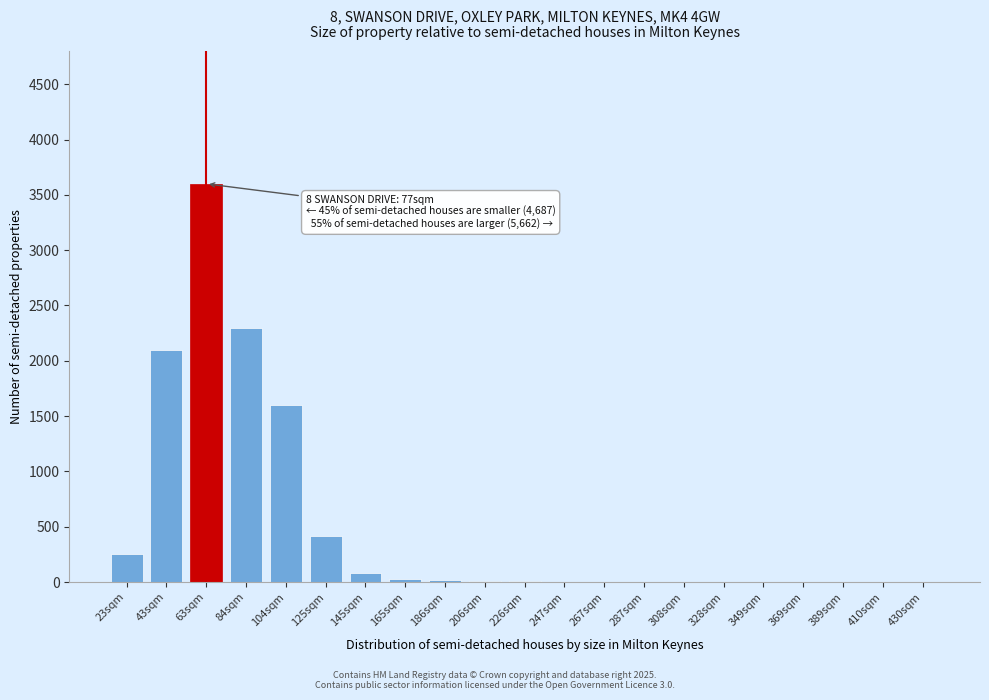

What is the change in value from 63sqm to 410sqm?

-3600